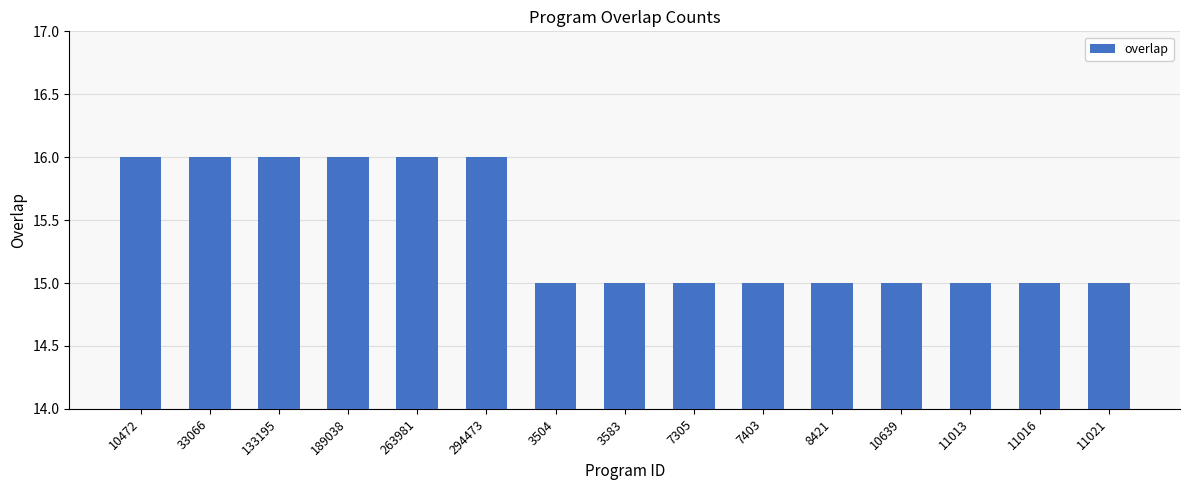

What is the average value?

15